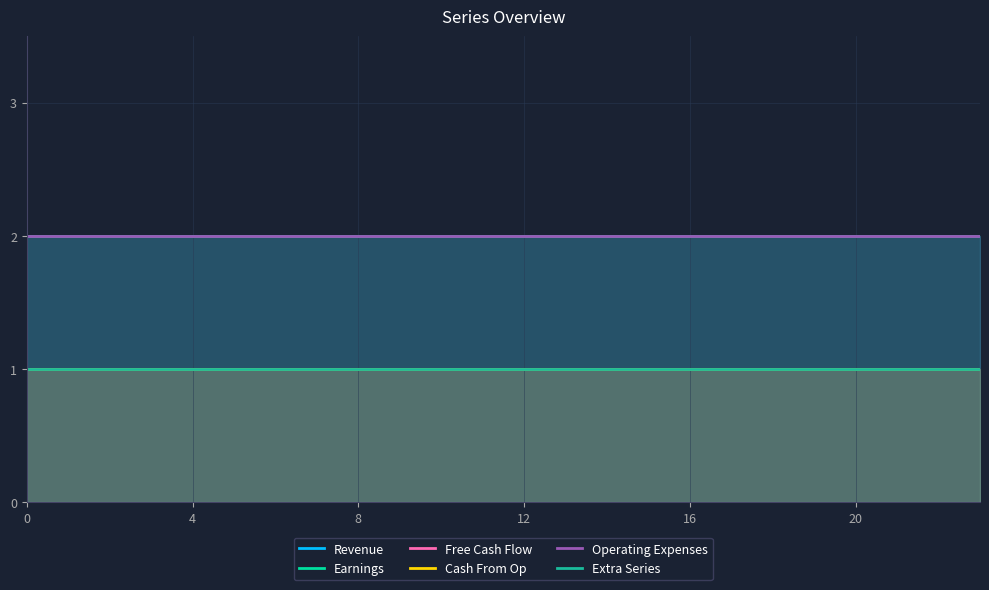

At how many categories does at least one series exceed 1?

24